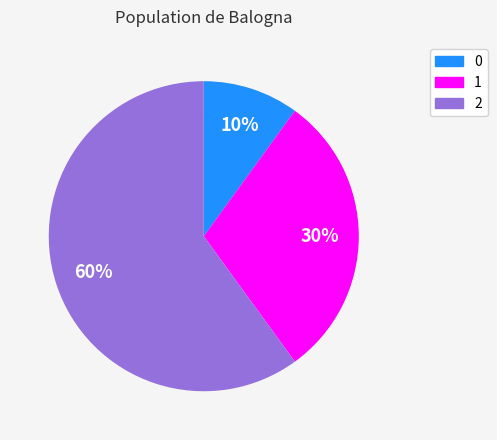

To the nearest percent, what is the difference between the 2 and 0 slice percentages?

50%